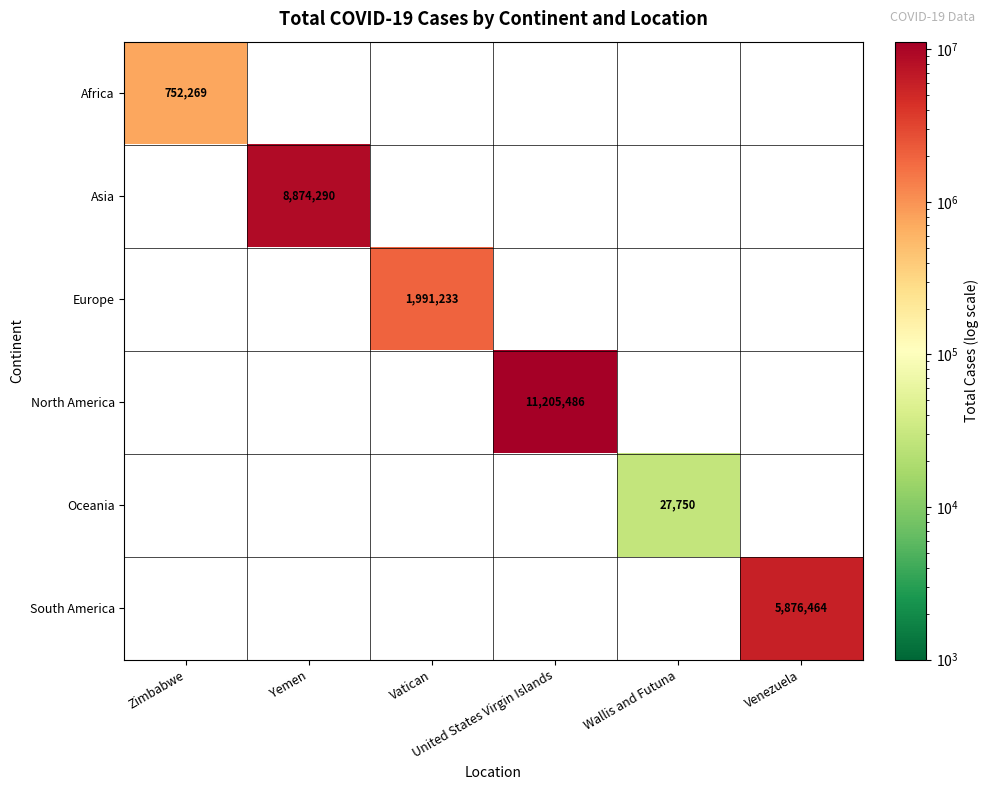

Which series has the largest range (max minus min)?

North America